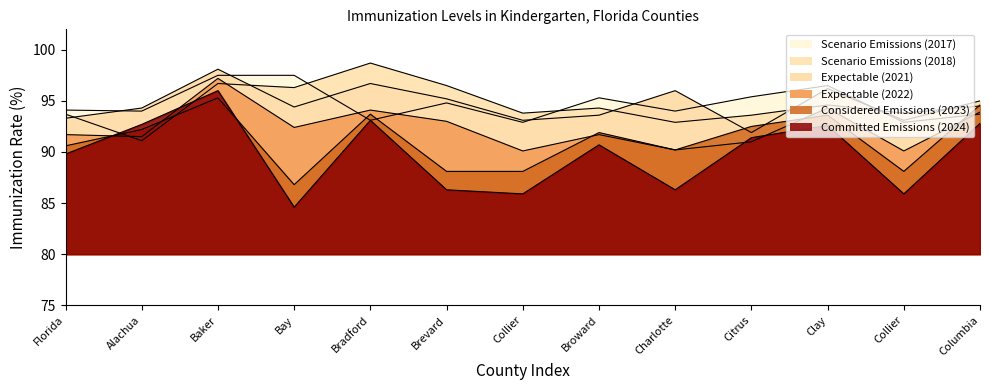

Reading right to left, transcribe all the data shown in this chart.

2024: 92.8	85.9	92.6	91.4	86.3	90.7	85.9	86.3	93.1	84.6	96.0	92.7	89.8
2022: 93.9	90.1	94.3	91.0	90.2	91.7	90.1	93.0	94.1	92.4	97.2	91.5	91.7
2018: 94.5	93.8	94.6	93.6	92.9	94.3	93.8	96.5	98.7	96.3	96.7	91.1	93.7
2017: 93.7	92.9	96.5	95.4	94.0	95.3	92.9	94.8	93.1	97.5	97.5	94.0	94.1
2023: 94.6	88.1	93.6	92.5	90.2	91.9	88.1	88.1	93.7	86.8	95.3	92.2	90.6
2021: 95.0	93.1	96.2	91.9	96.0	93.6	93.1	95.2	96.7	94.4	98.1	94.3	93.3